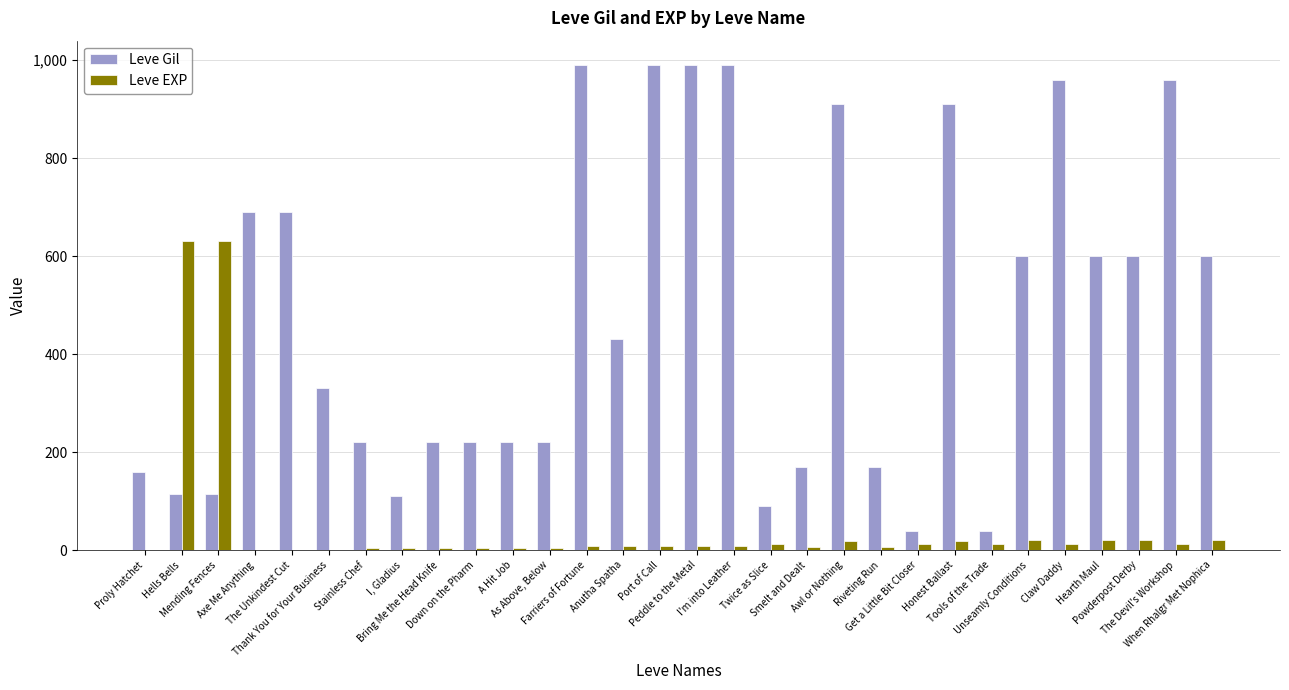

What is the greatest value displayed?

990